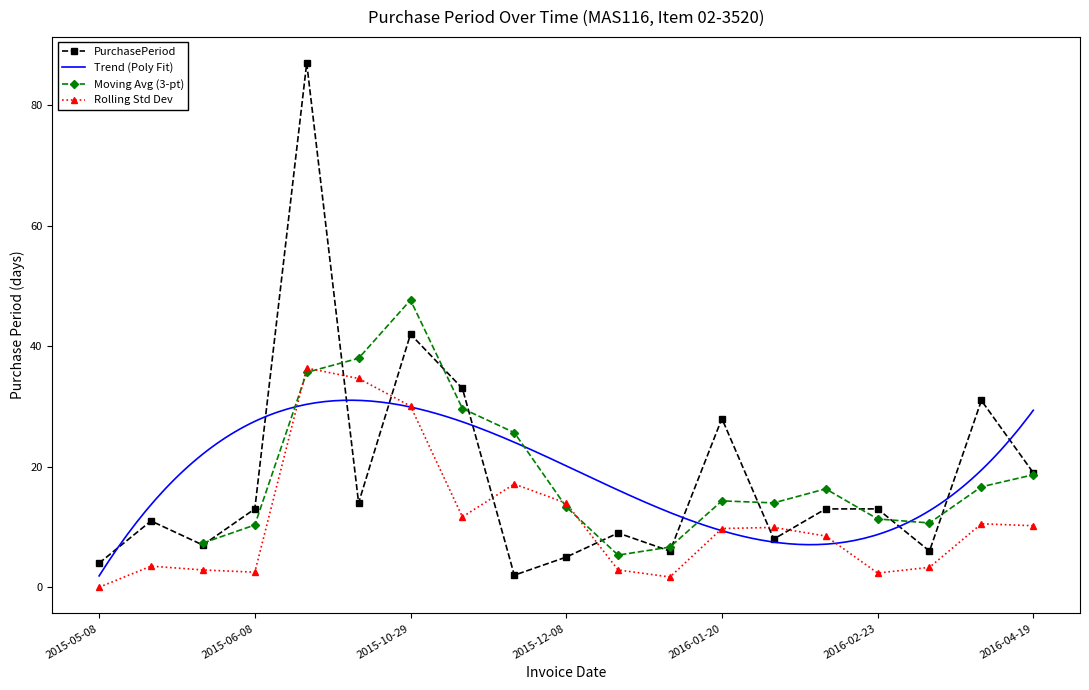

Count the number of values greater than 13.

7